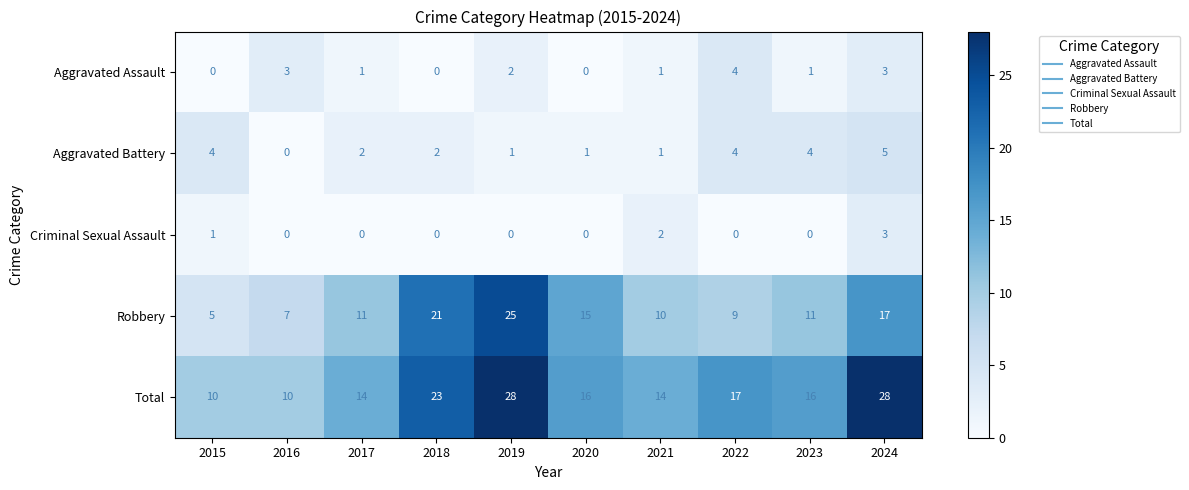

Is it true that Aggravated Assault equals 2 at 2019?

True